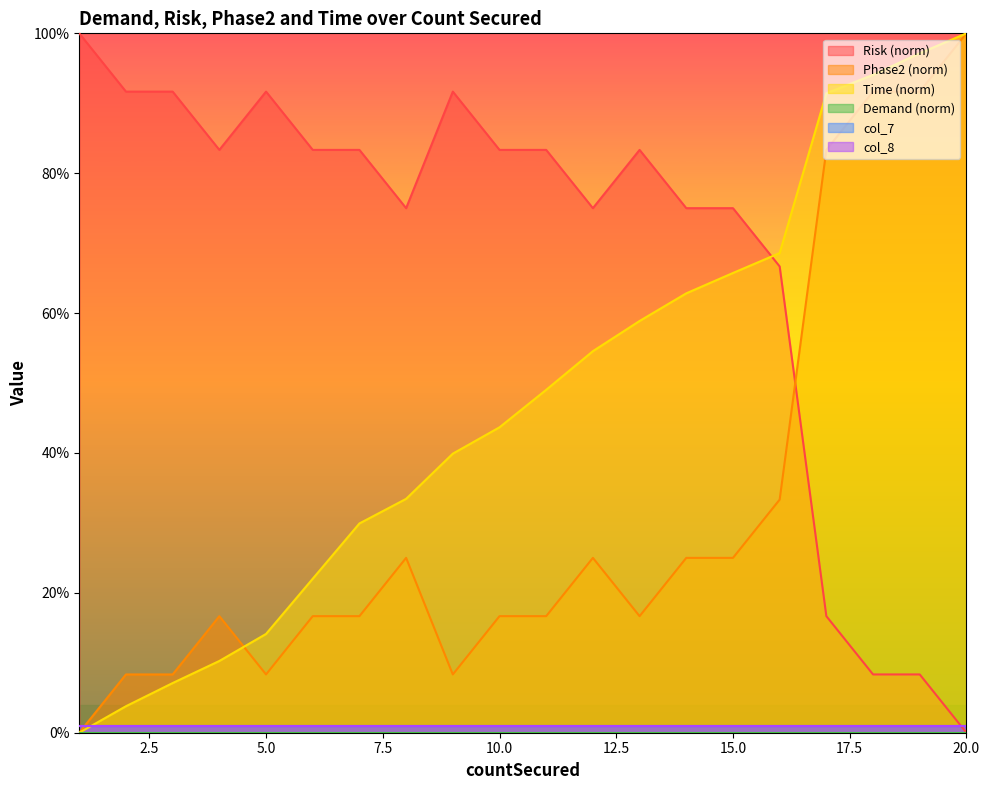

Which series has the largest range (max minus min)?

Time